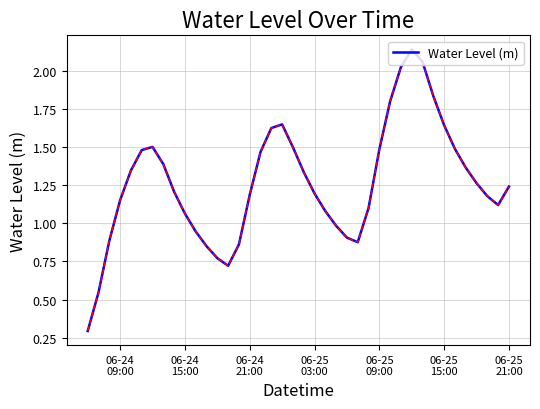

How many interior local valleys (lower than both neighbors) does the data have?

3